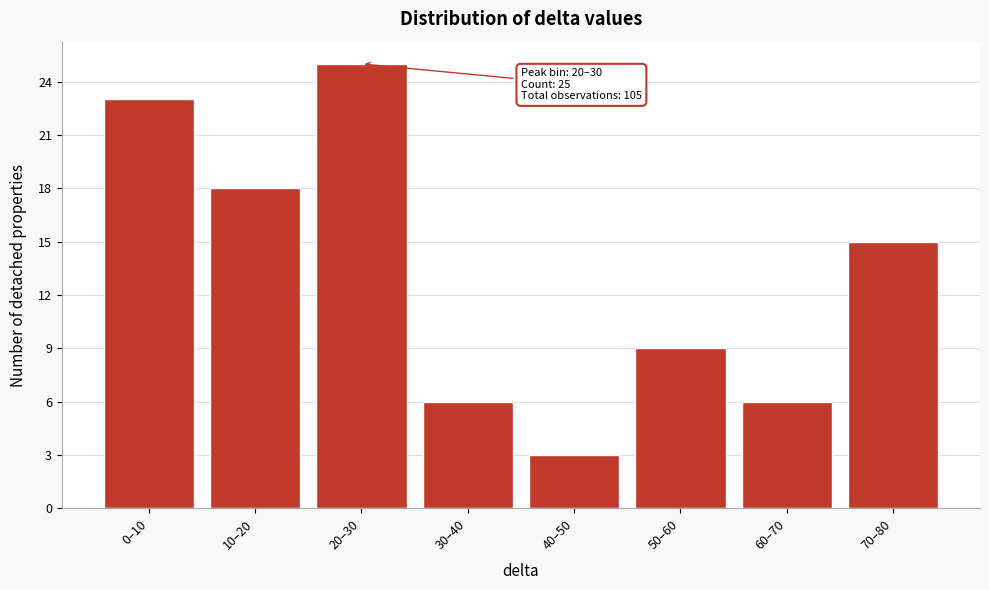

Reading left to right, what are all the values shown in this chart?

0–10=23	10–20=18	20–30=25	30–40=6	40–50=3	50–60=9	60–70=6	70–80=15